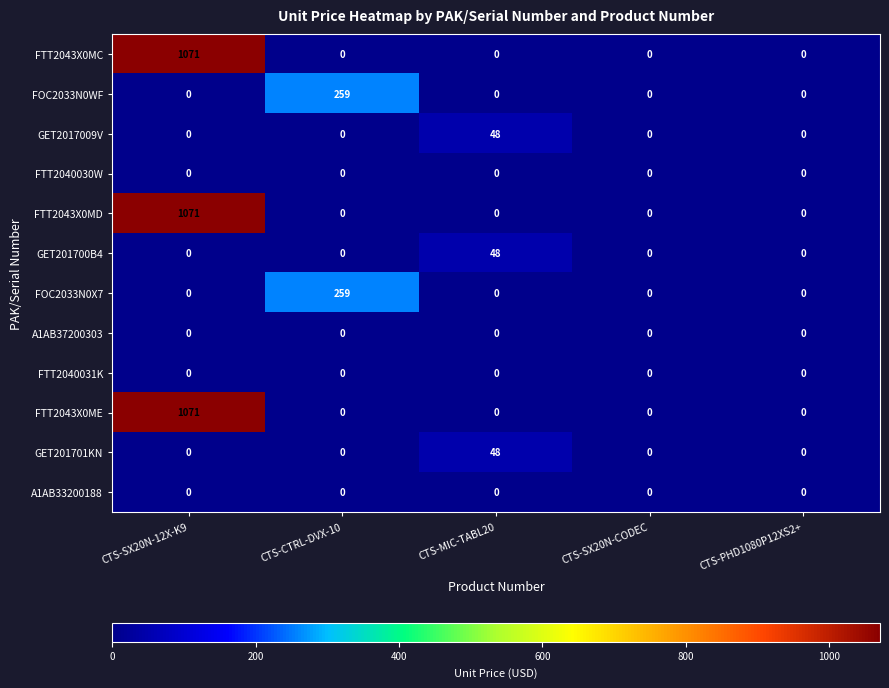

The value of FOC2033N0X7 at CTS-SX20N-12X-K9 is 0. True or false?

True